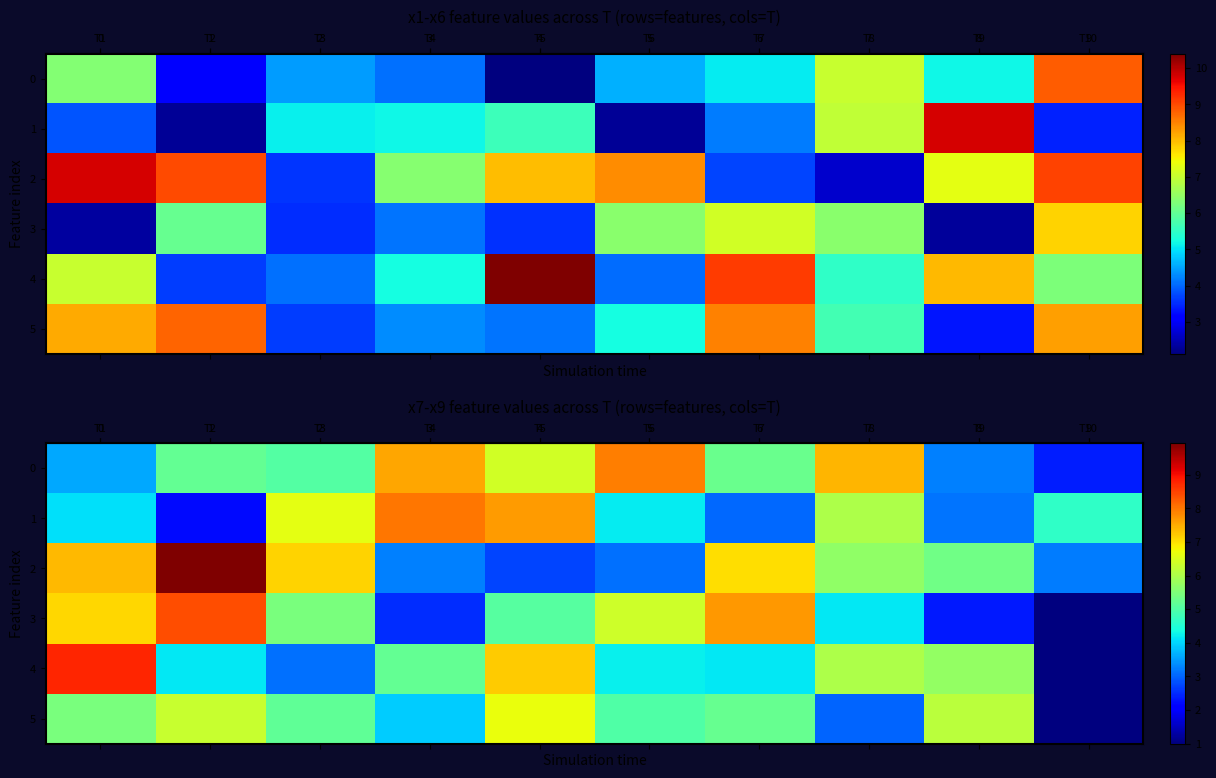

Which has a higher value, T4 or T10?

T4